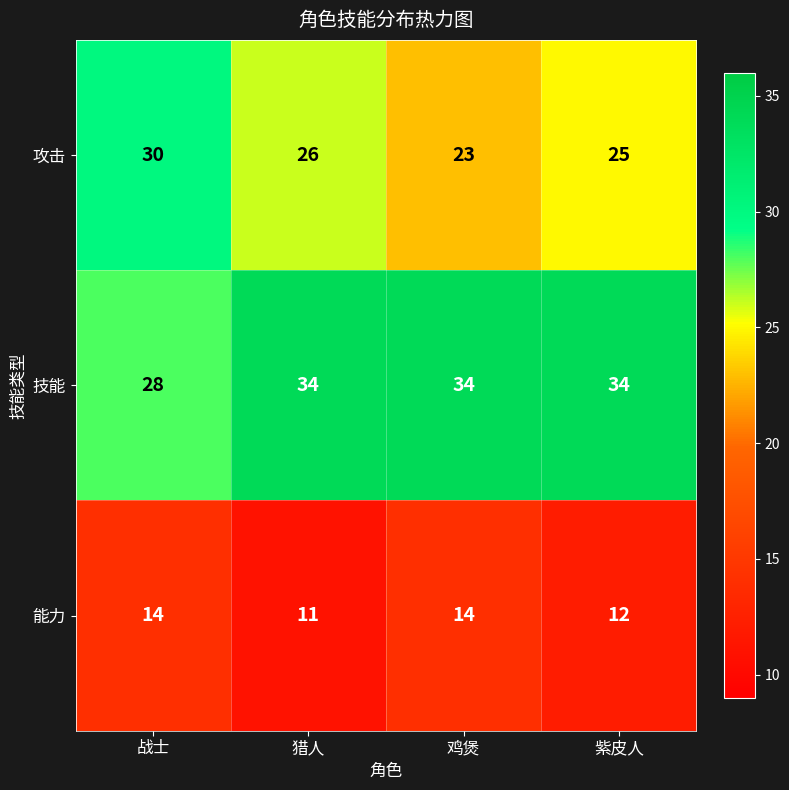

List the series in order of their peak value, lowest first.

能力, 攻击, 技能